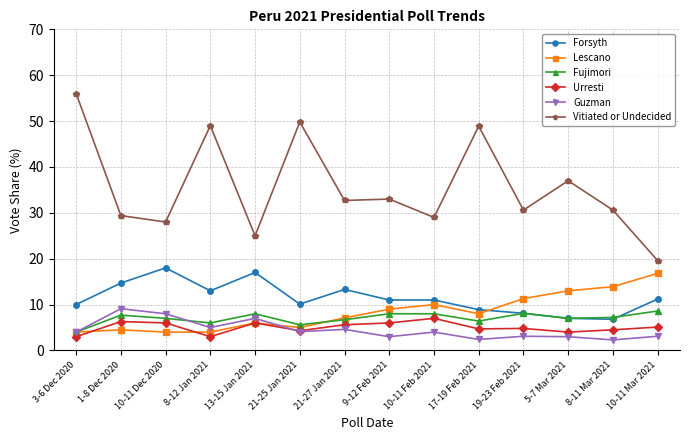

At how many categories does at least one series exceed 34?

5